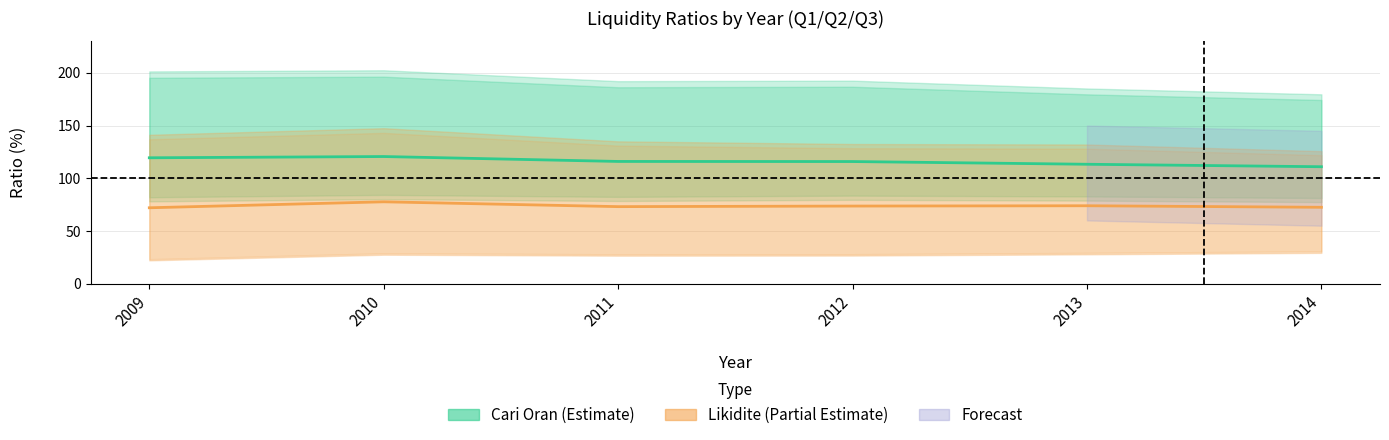

In Cari Oran Q2 (Median), how many points are higher than both neighbors (excluding endpoints)?

1